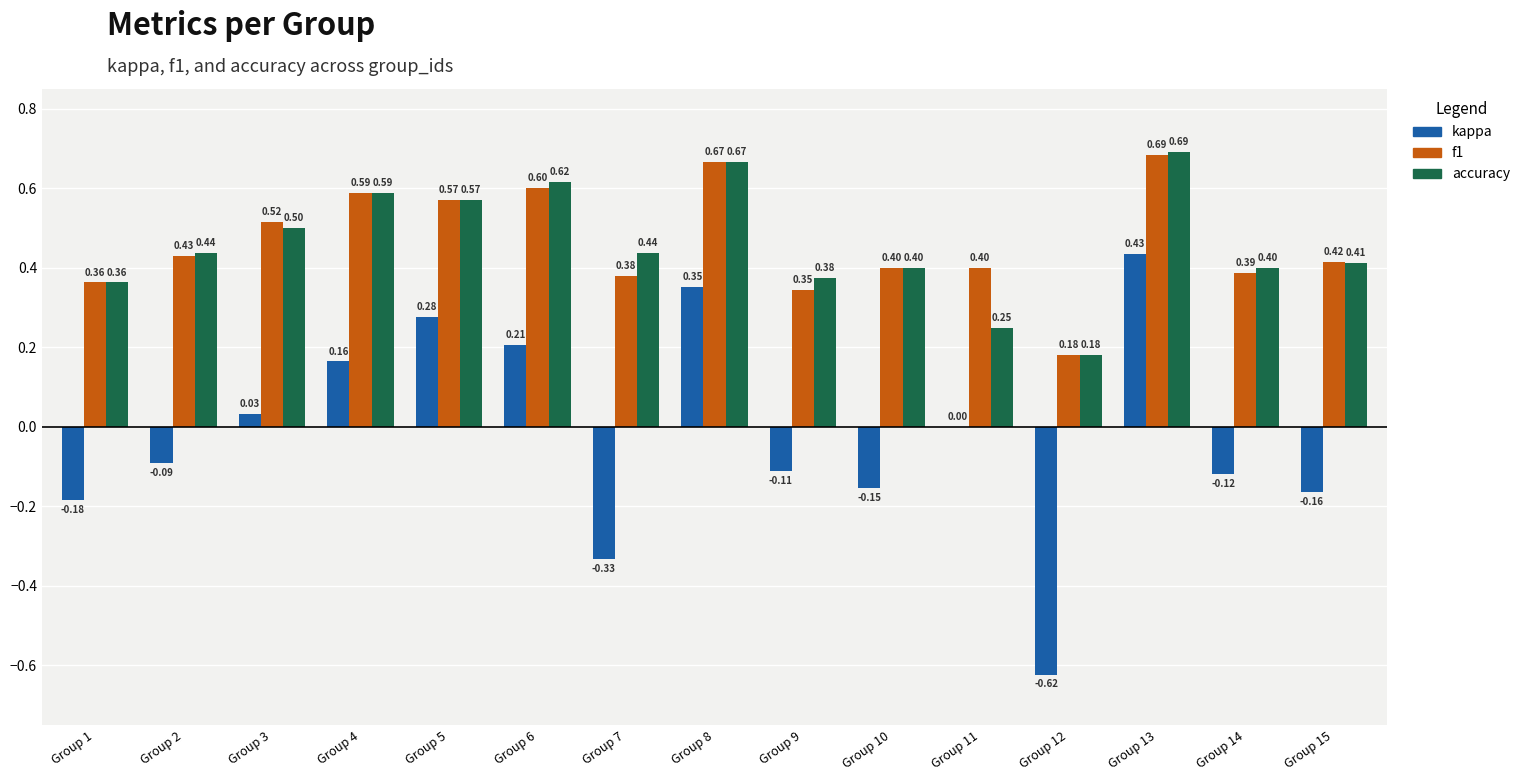

Which series has the largest total across all categories?

f1